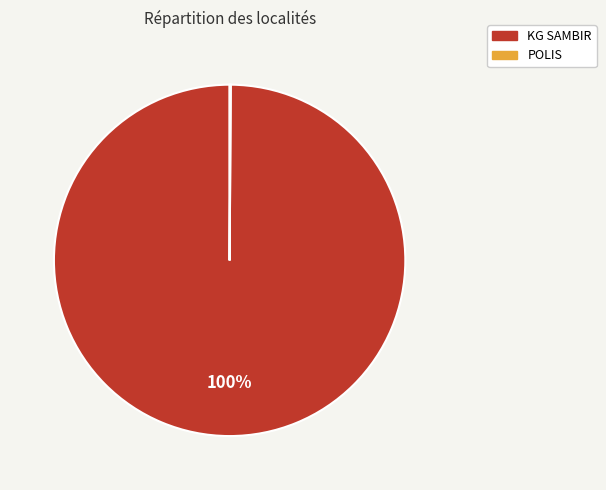

To the nearest percent, what percentage of the pie is KG SAMBIR?

100%